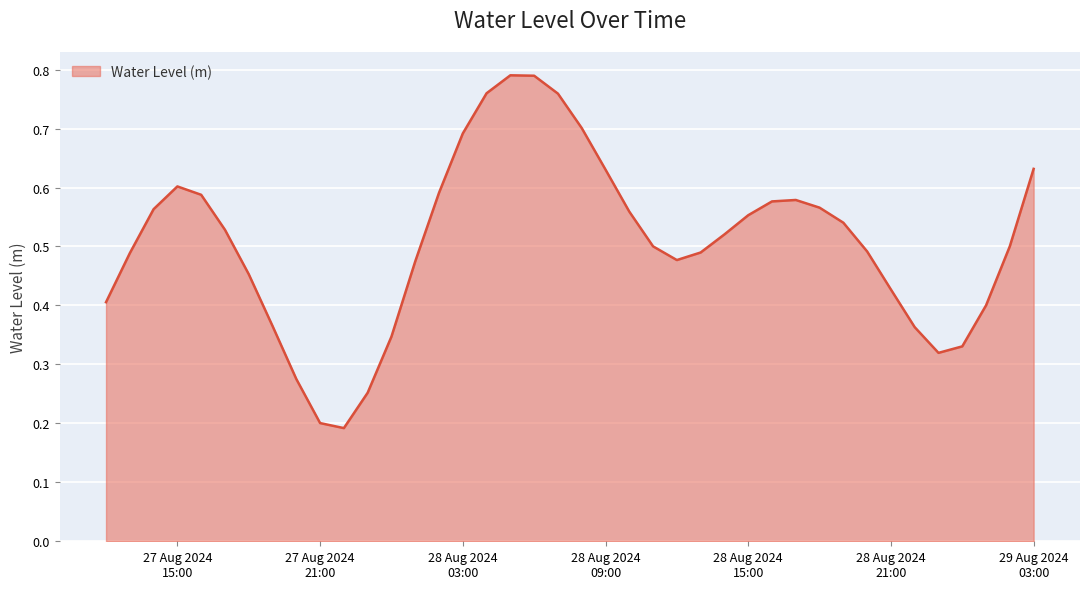

Reading left to right, extract all data points from this chart.

0.4	0.5	0.6	0.6	0.6	0.5	0.5	0.4	0.3	0.2	0.2	0.3	0.3	0.5	0.6	0.7	0.8	0.8	0.8	0.8	0.7	0.6	0.6	0.5	0.5	0.5	0.5	0.6	0.6	0.6	0.6	0.5	0.5	0.4	0.4	0.3	0.3	0.4	0.5	0.6